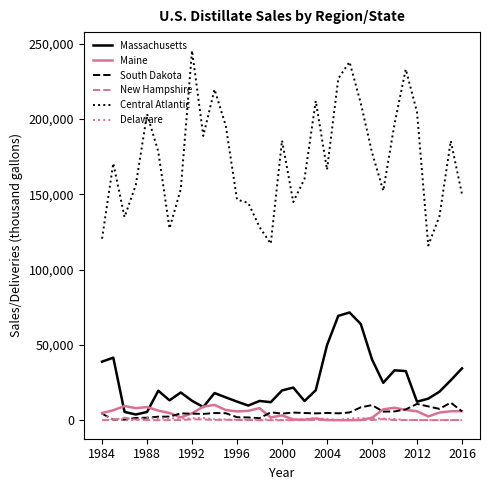

True or false: Delaware and Central Atlantic intersect in this chart.

False